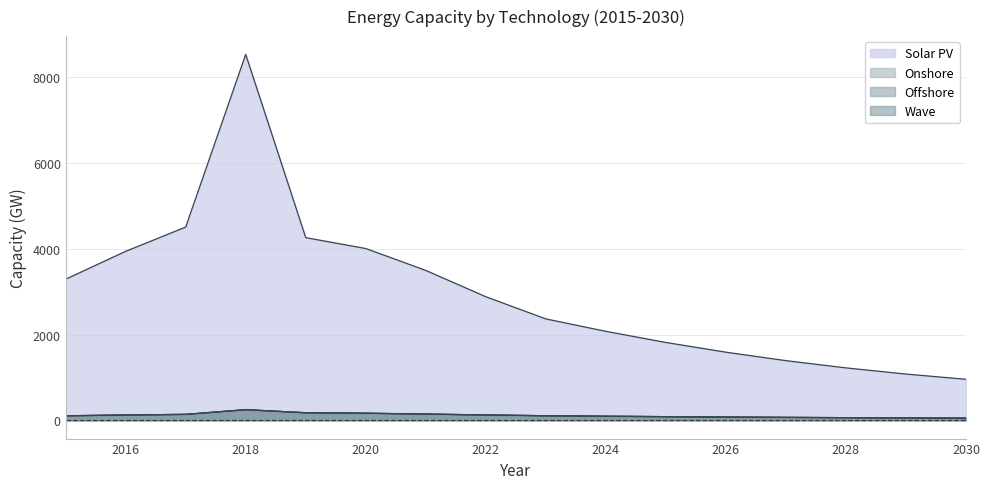

Count the number of data series in this chart.

4